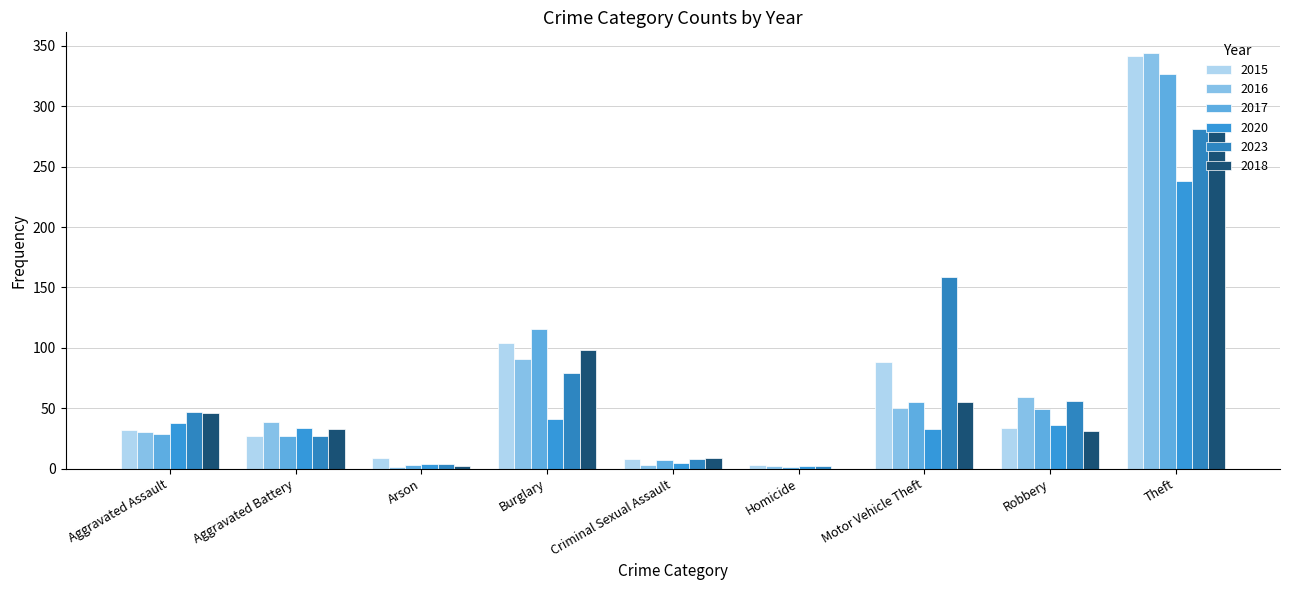

What value does the 2015 series have at Burglary, to the nearest 10?

100